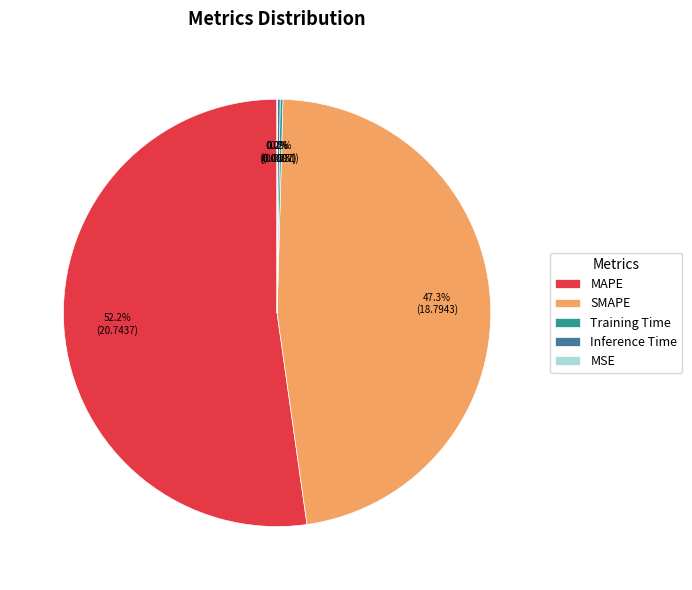

The SMAPE slice represents 62% of the pie. True or false?

False